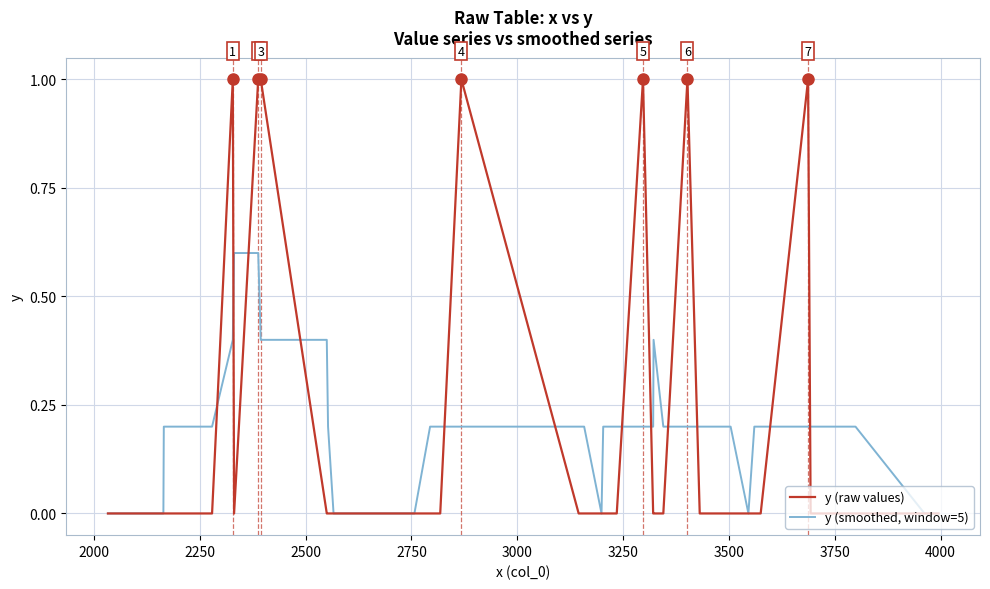

What is the maximum value for y (raw values)?

1.0